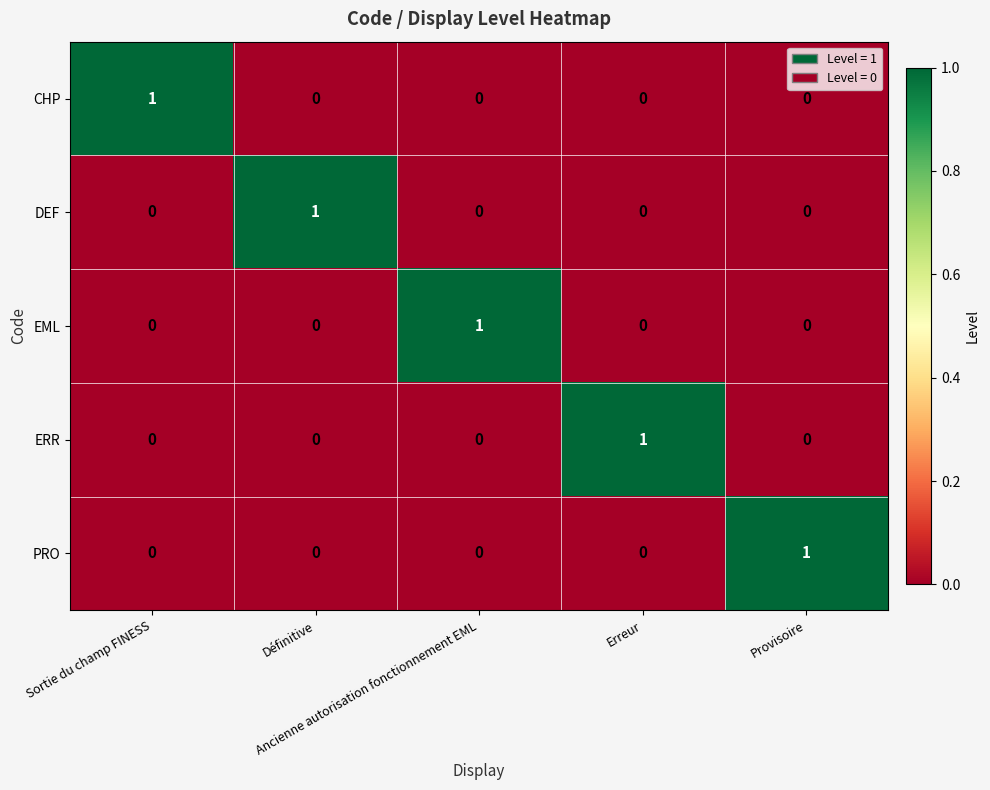

How many PRO values are between 0 and 1?

5